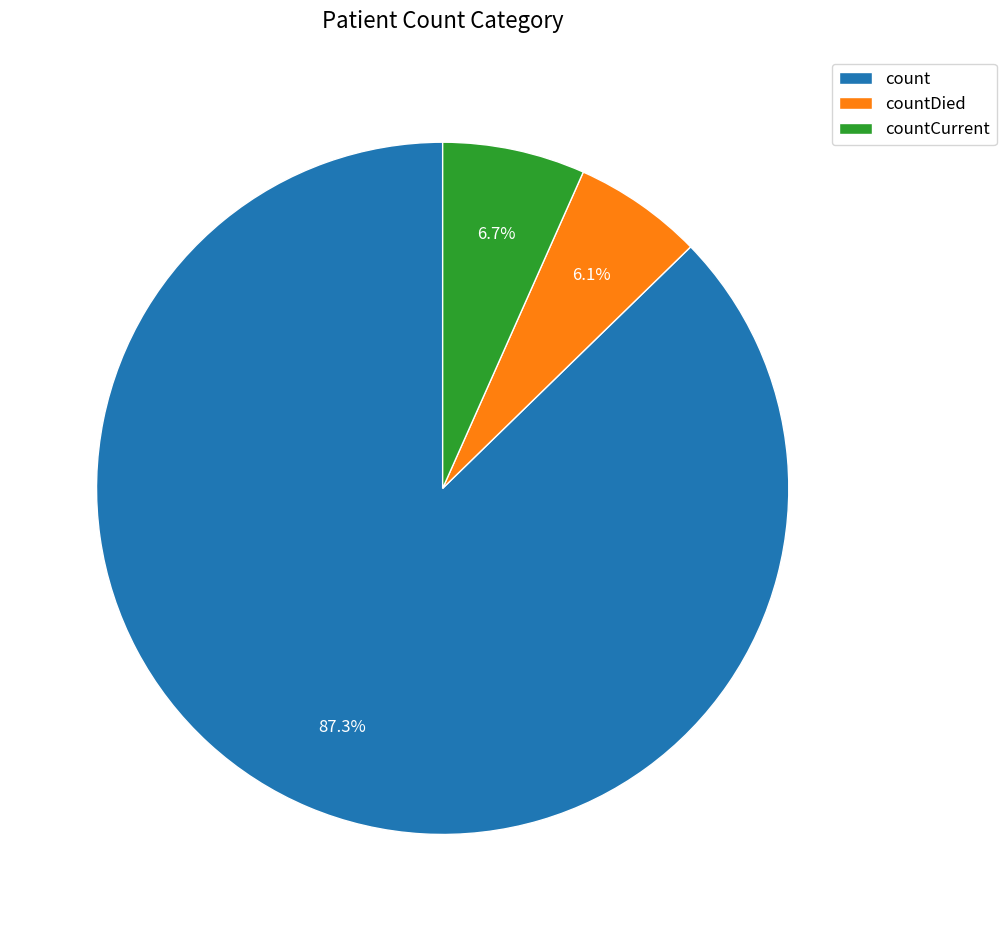

What portion of the pie excludes countCurrent?

93.3%